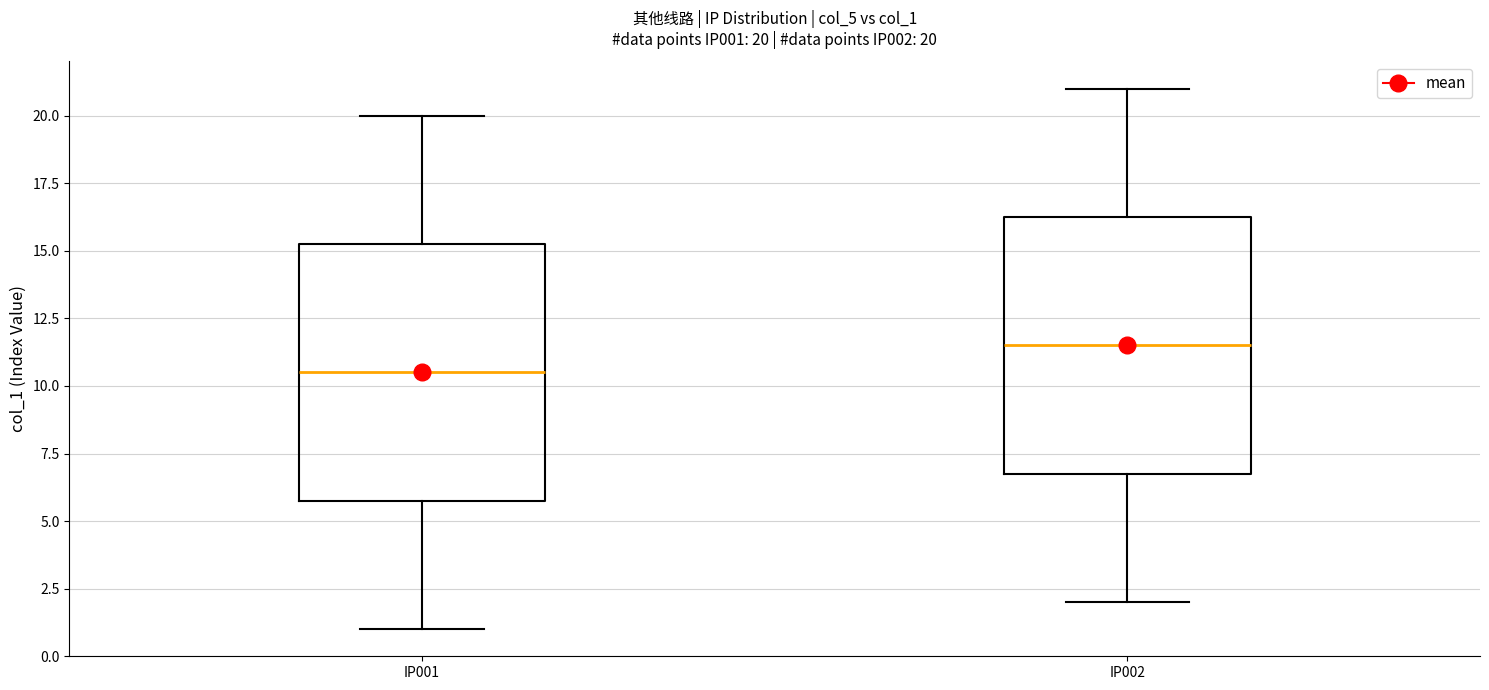

Which box has the lowest median line?

IP001